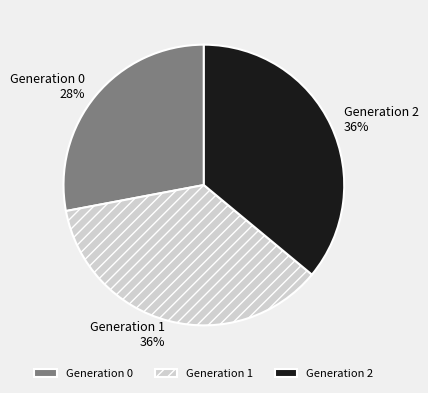

Combined, do Generation 0 and Generation 2 account for over 50%?

Yes